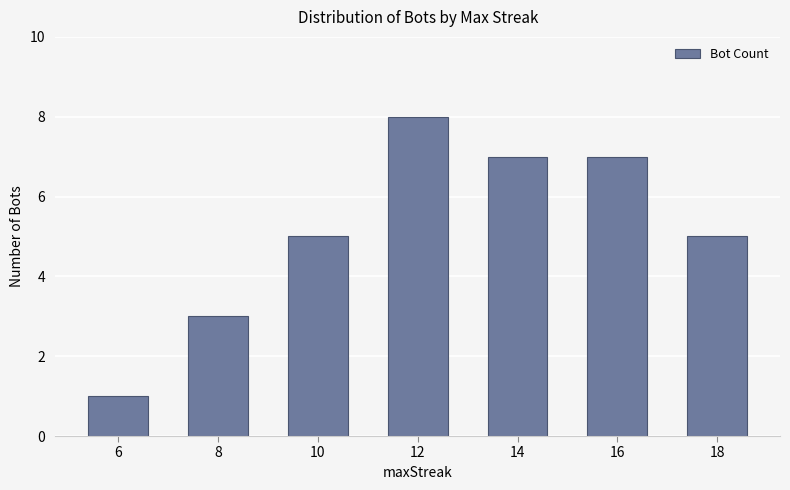

What is the approximate value at 12?

8